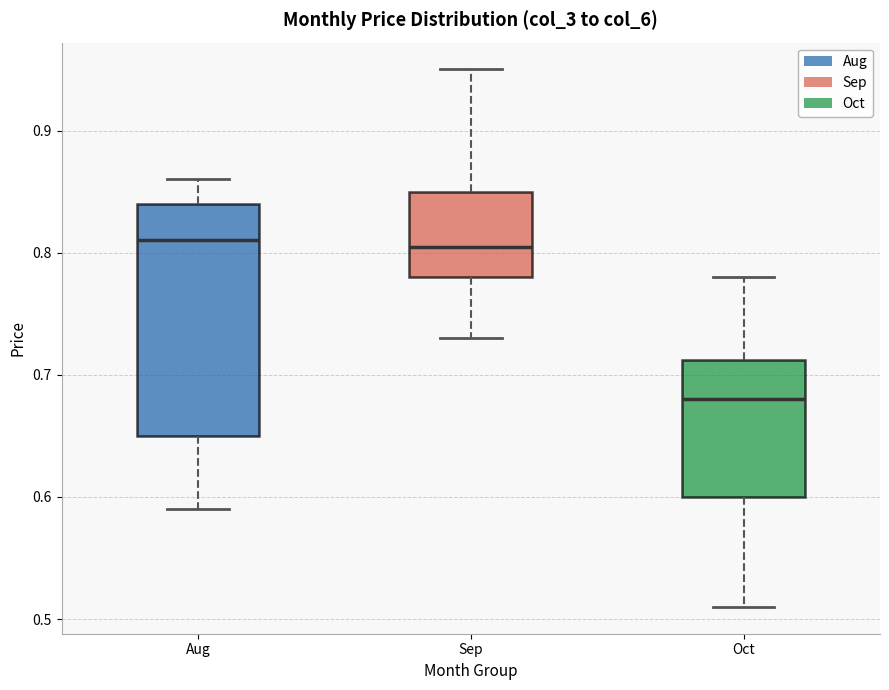

Reading left to right, transcribe this box plot: for each box, give where its median line is, the range the box spans, and where its two whiskers end, as read against the y-axis. The values are not printed on the chart, so give them approximately, as read against the axis.

Aug: median 0.81, box 0.65 to 0.84, whiskers 0.59 to 0.86
Sep: median 0.81, box 0.78 to 0.85, whiskers 0.73 to 0.95
Oct: median 0.68, box 0.60 to 0.71, whiskers 0.51 to 0.78